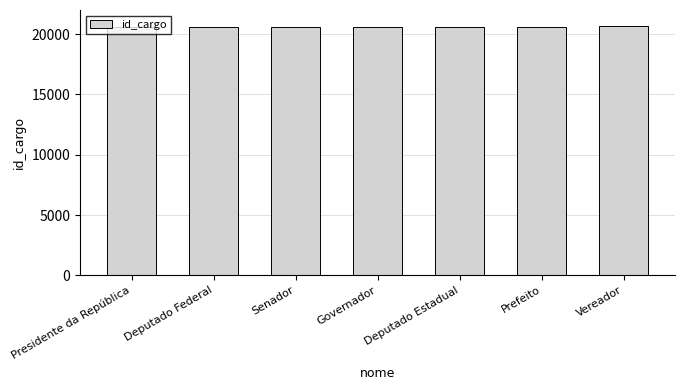

What is the average value?

20605